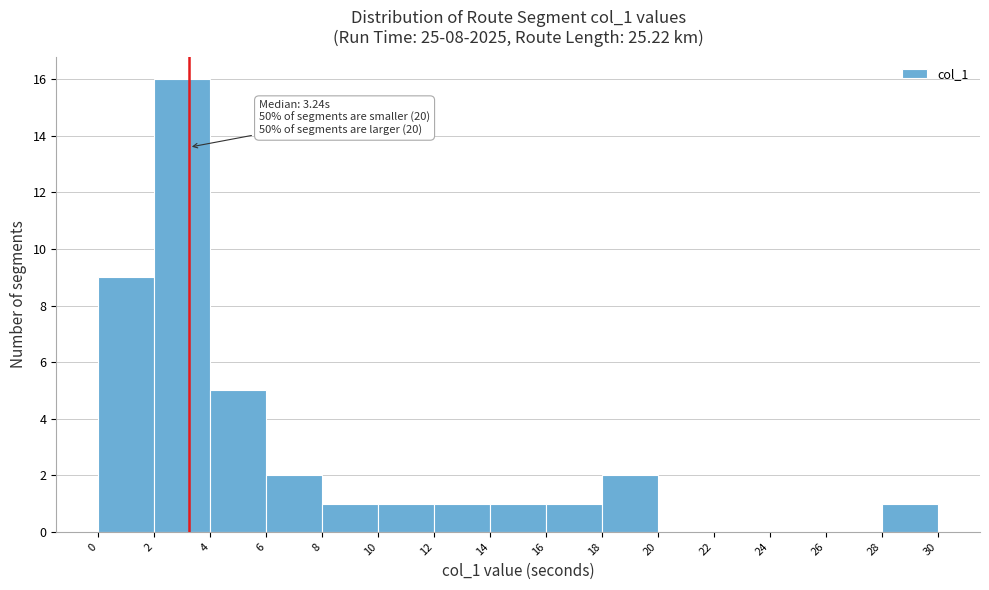

Over which range of the x-axis is the bar tallest?

2 to 4